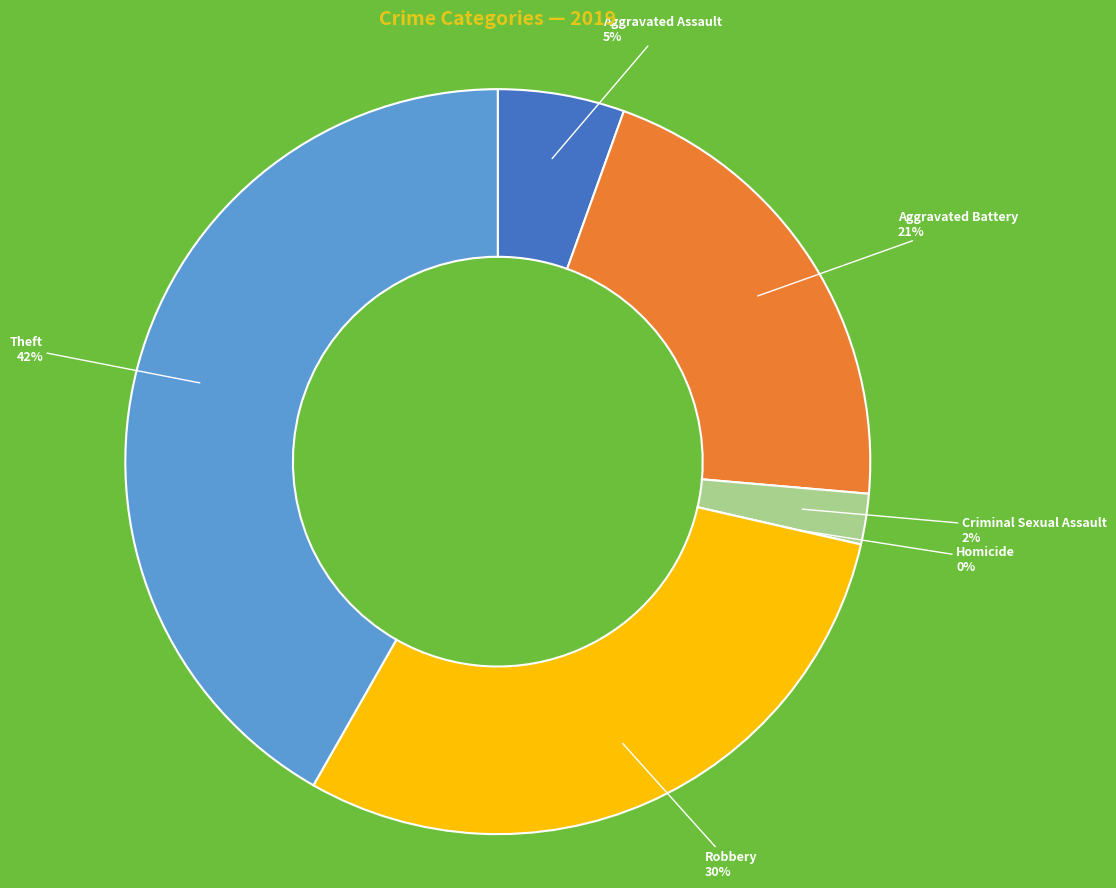

How many slices are in this pie chart?

6